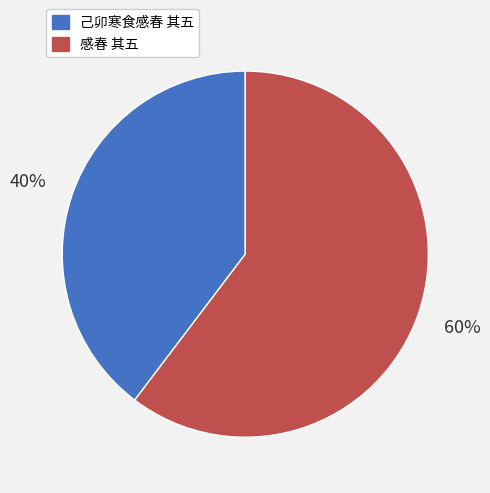

How many segments does this pie chart have?

2